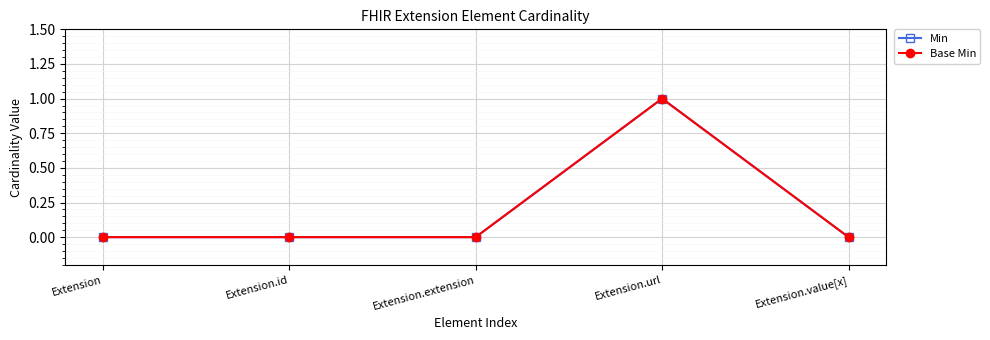

Reading left to right, transcribe all the data shown in this chart.

Min: 0	0	0	1	0
Base Min: 0	0	0	1	0